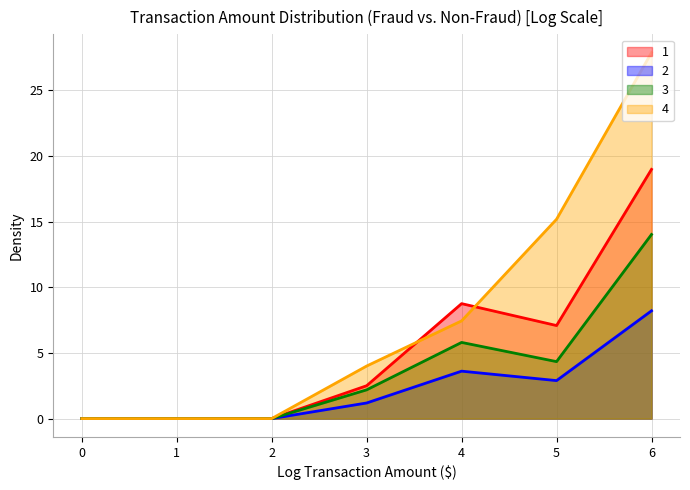

Rank the series by their maximum value, from highest to lowest.

4, 1, 3, 2